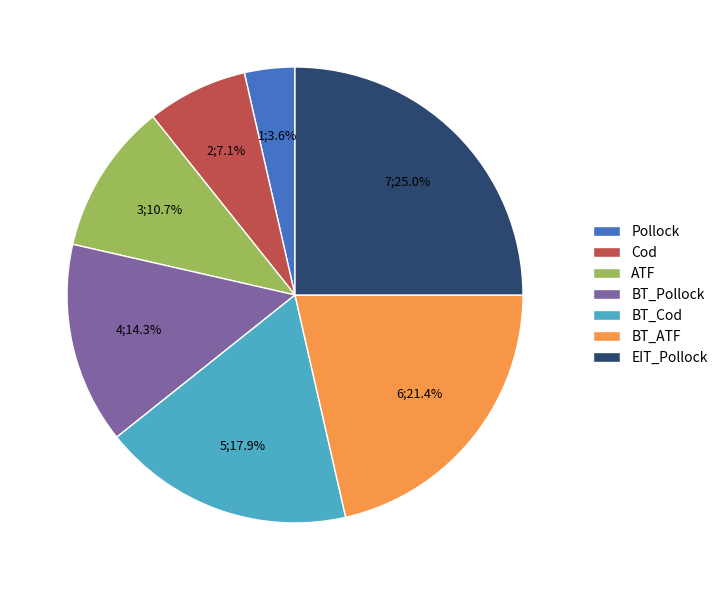

Rank the categories by value from lowest to highest.

Pollock, Cod, ATF, BT_Pollock, BT_Cod, BT_ATF, EIT_Pollock